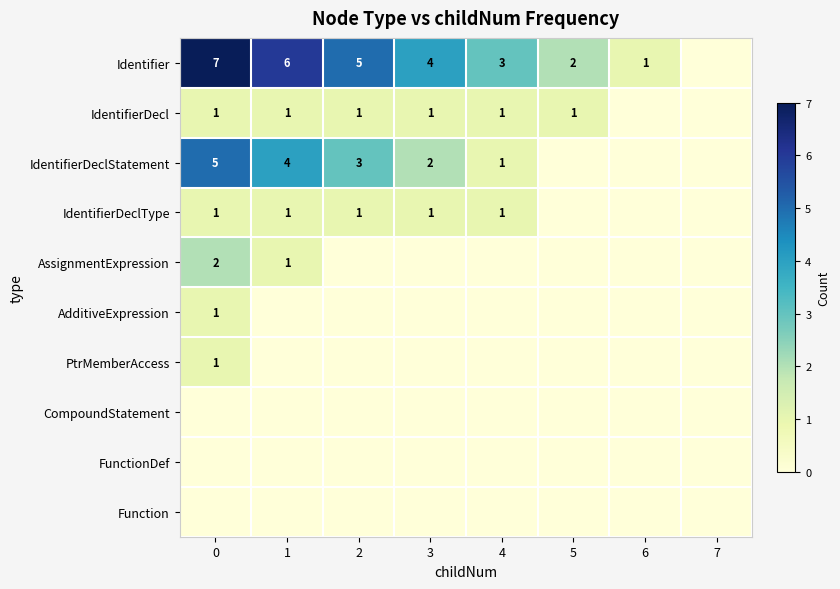

At which label is row_5 closest to 0?

1